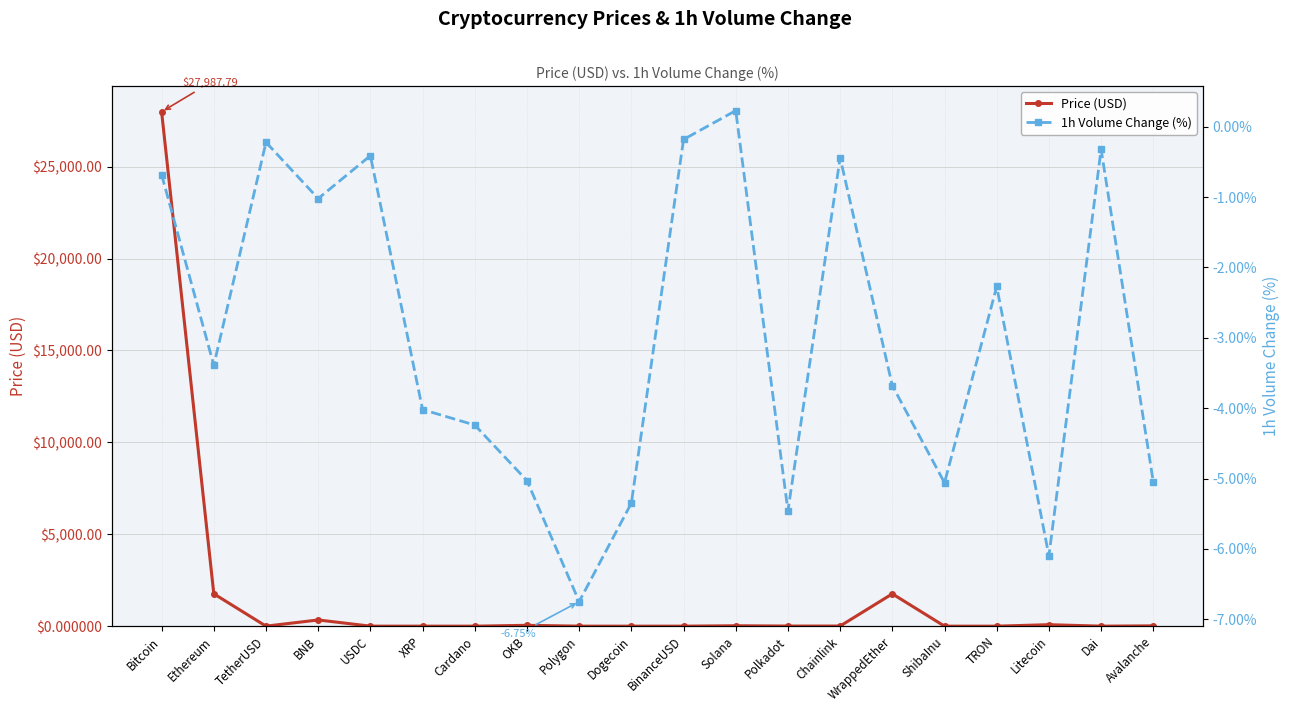

What is the value of the Price (USD) point at the 9th from the left?

1.1